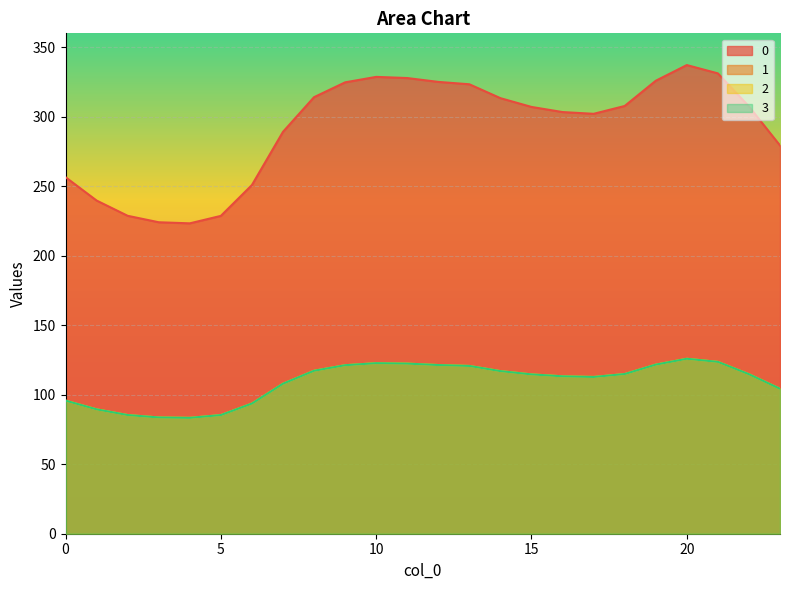

True or false: 2 and 1 cross at least once.

False